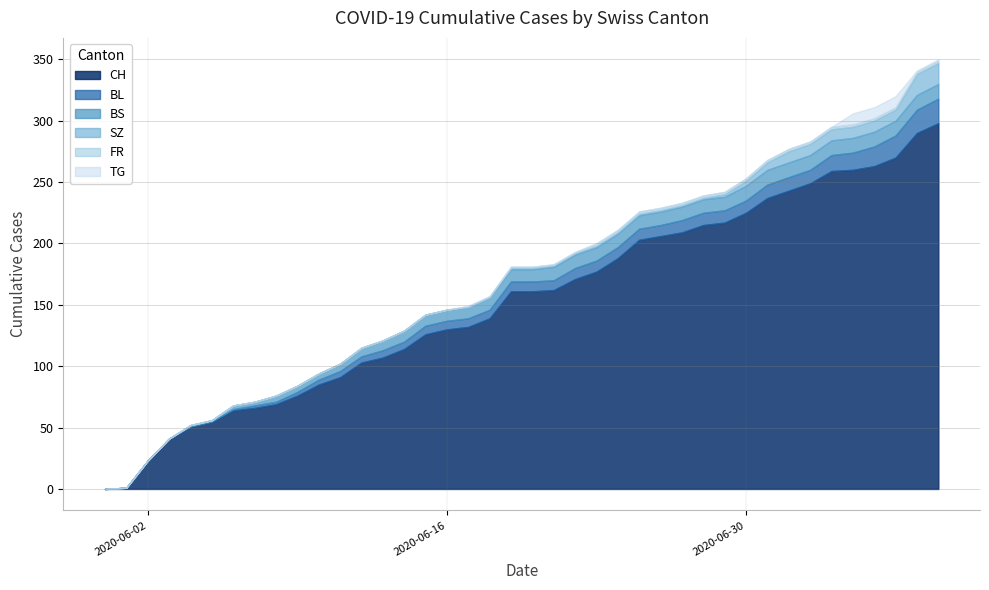

How many lines are shown in the chart?

6